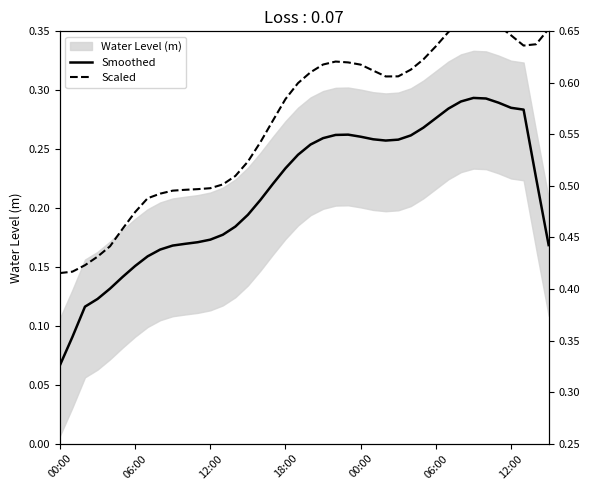

Which category has the lowest value across all series?

00:00